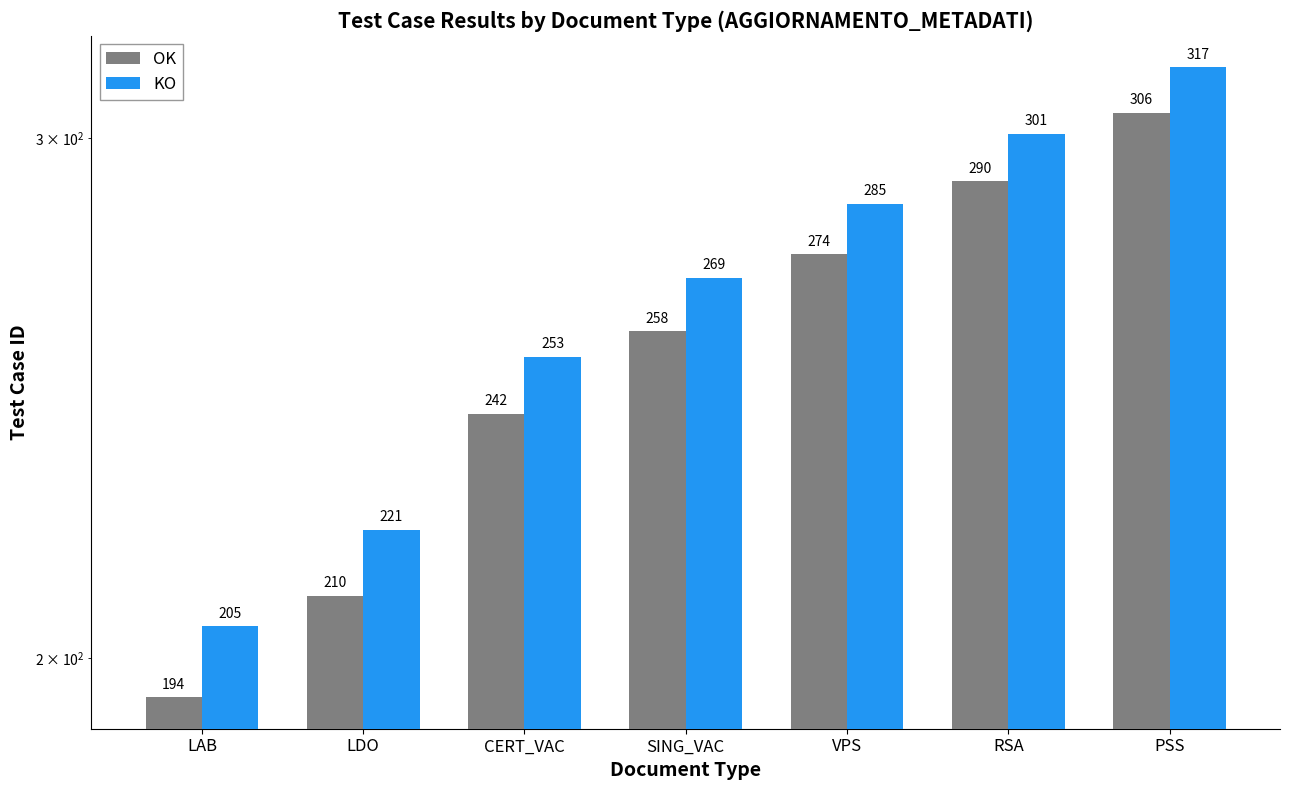

True or false: OK has a value of 194 at LAB.

True